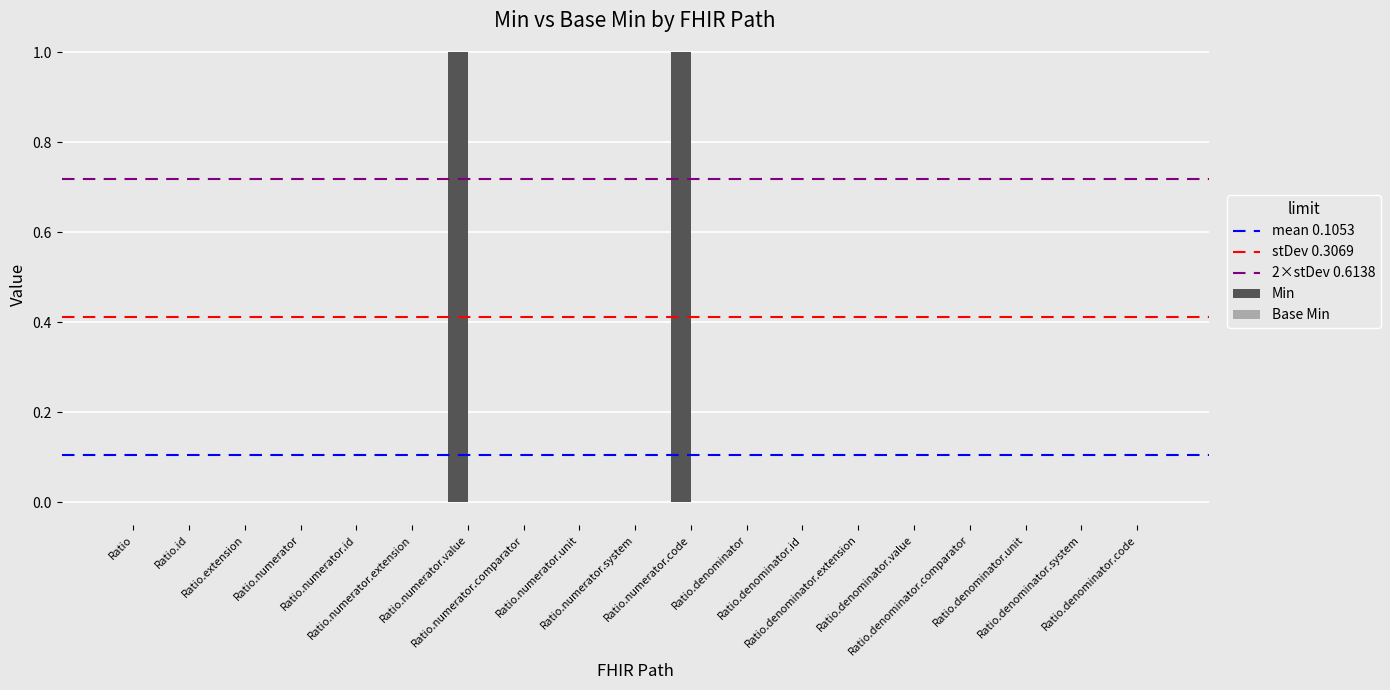

How many categories are shown in the chart?

19